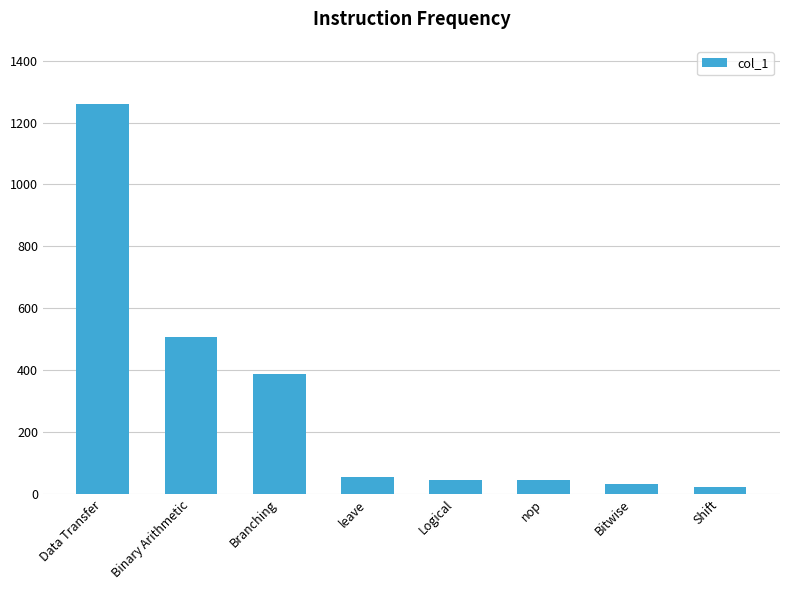

At which category does the chart reach its peak across all series?

Data Transfer